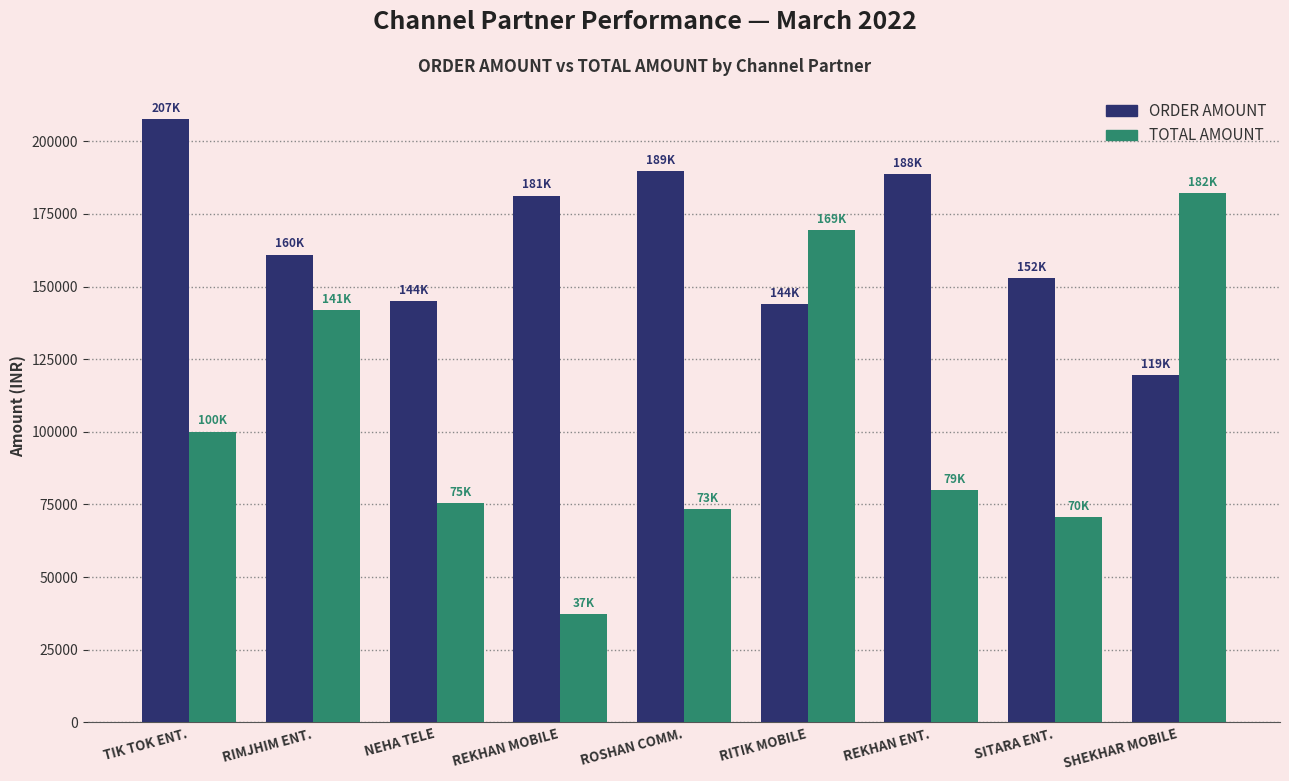

Which category has the highest value in the TOTAL AMOUNT series?

SHEKHAR MOBILE